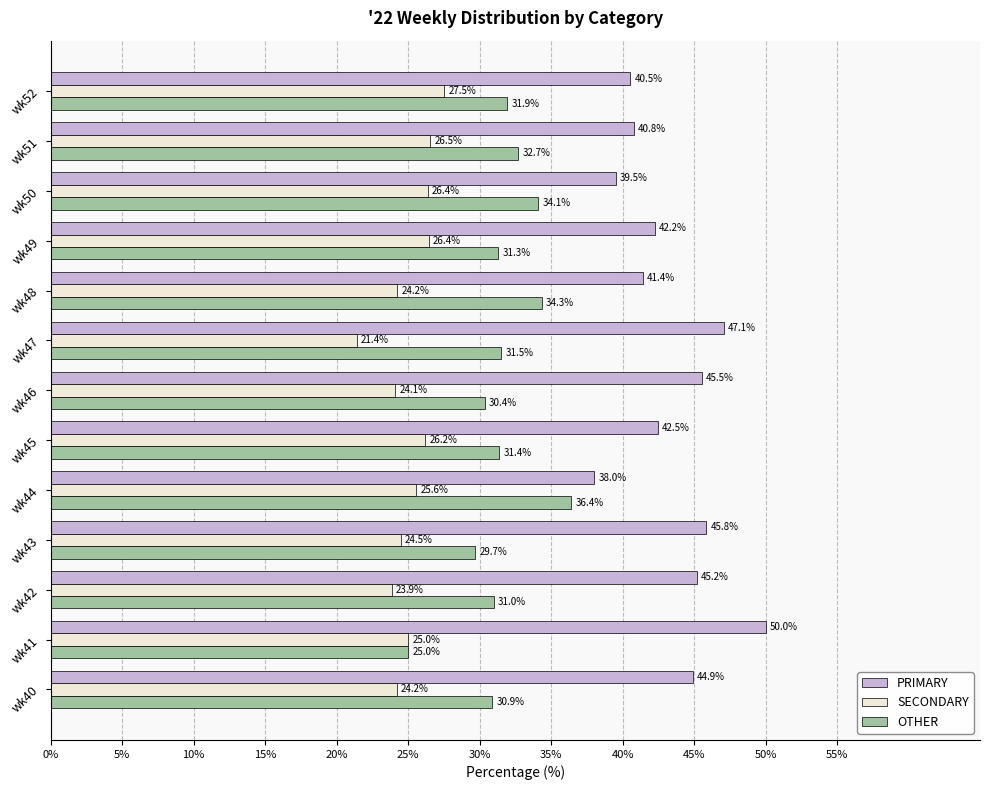

What is the approximate value of SECONDARY at wk48?

24.2